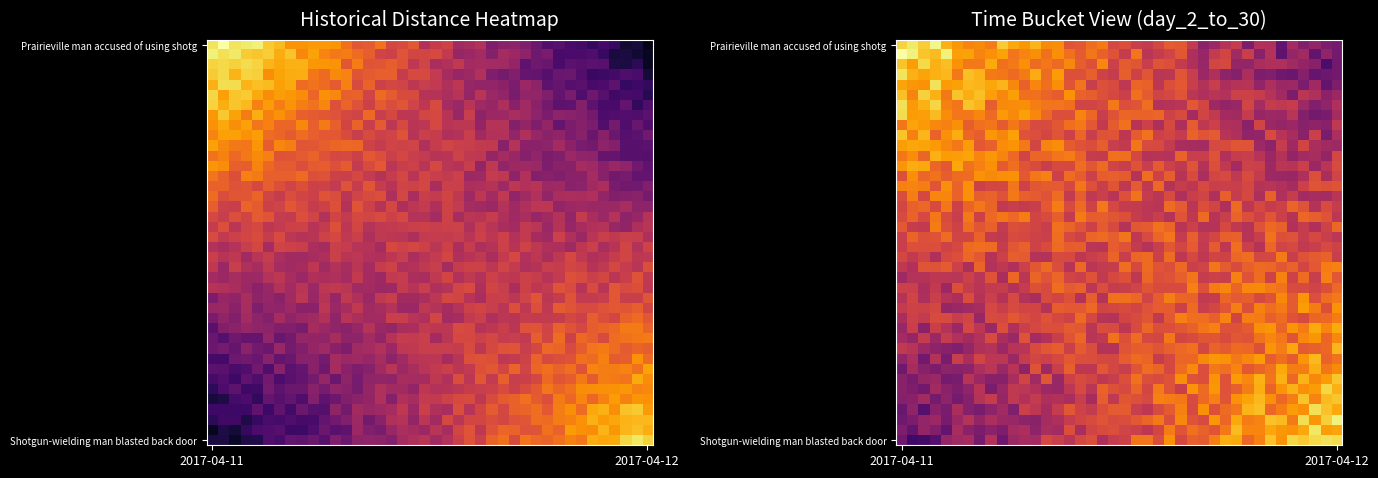

At how many categories does at least one series exceed 10?

33